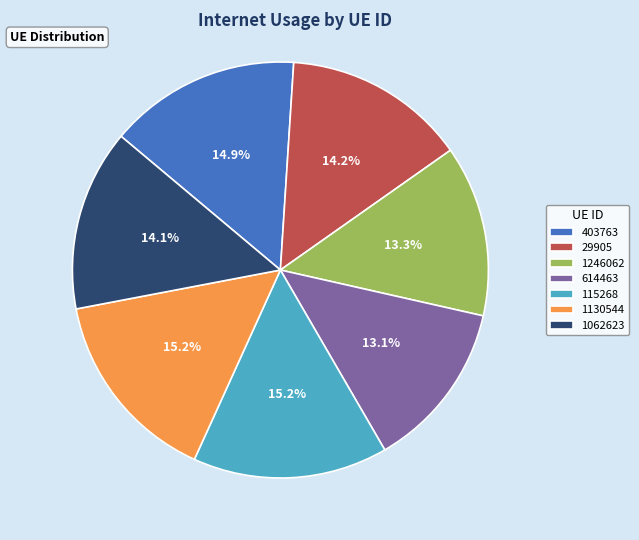

Combined, do 115268 and 1246062 account for over 50%?

No